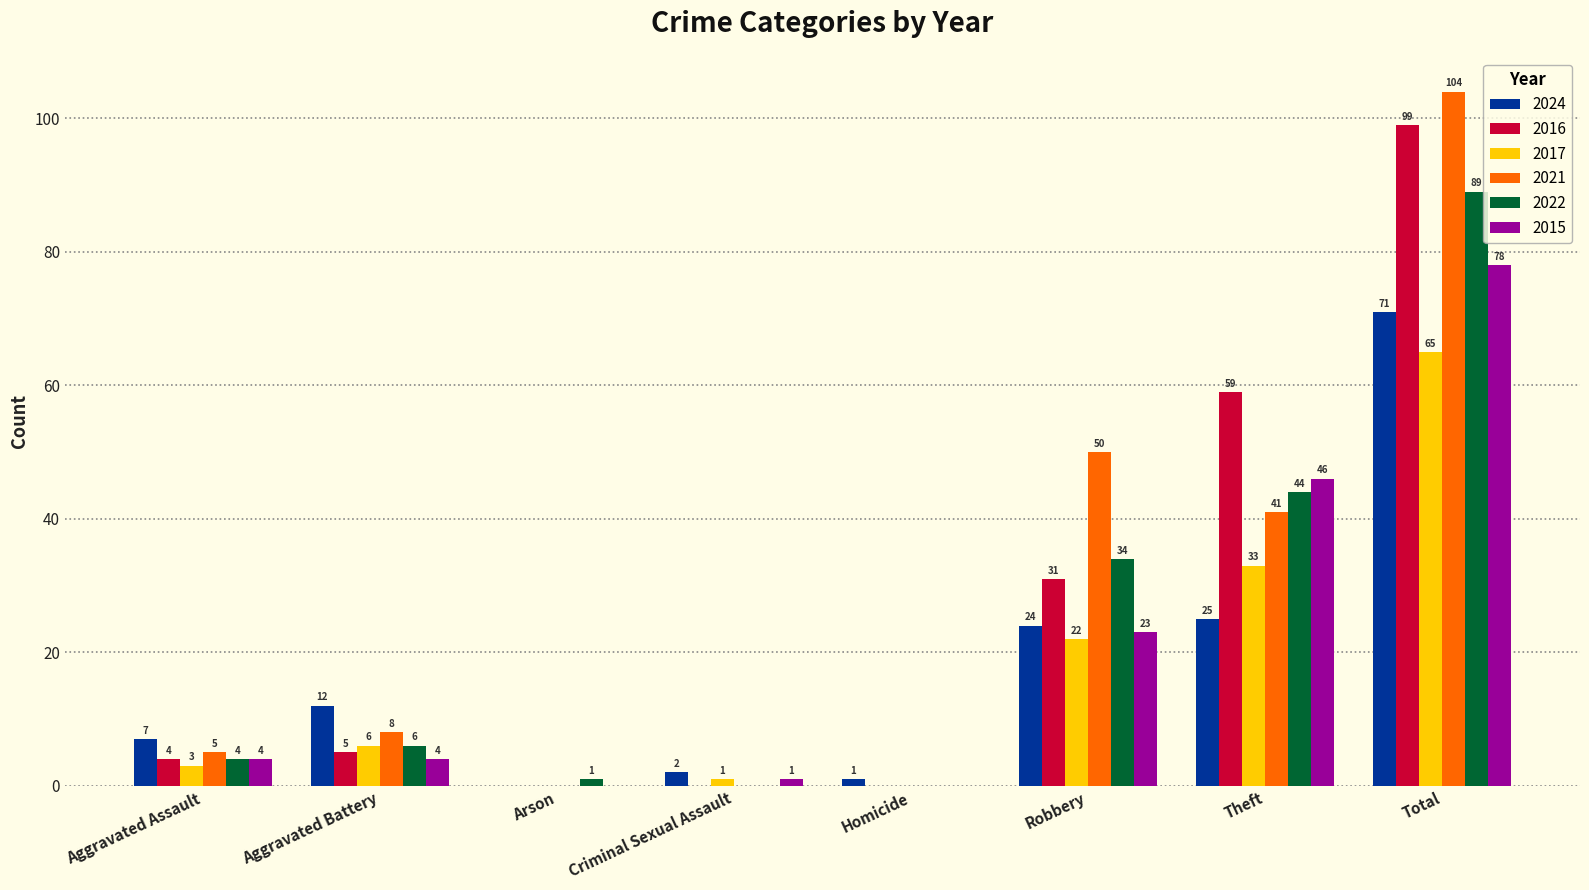

What is the sum of all 2021 values?

208